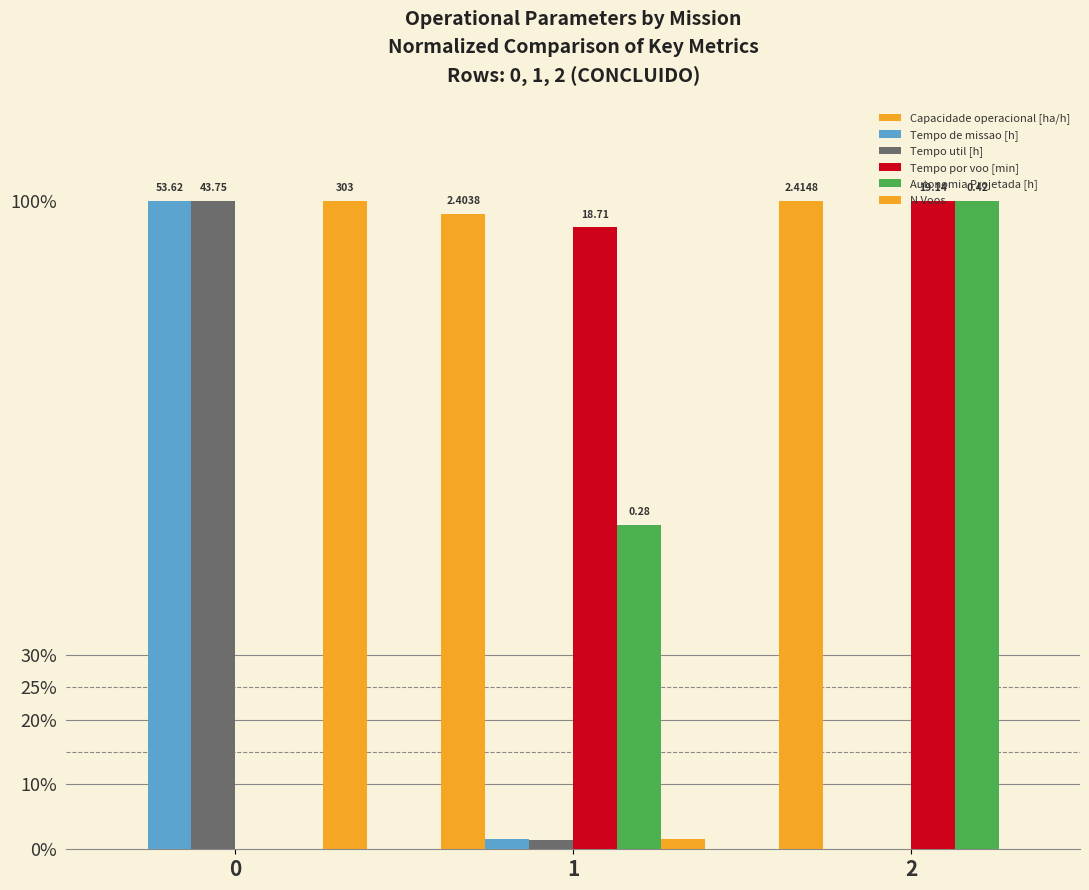

Reading left to right, extract all data points from this chart.

Capacidade operacional [ha/h]: 0=0.0	1=98.0	2=100.0
Tempo de missao [h]: 0=100.0	1=1.6	2=0.0
Tempo util [h]: 0=100.0	1=1.5	2=0.0
Tempo por voo [min]: 0=0.0	1=95.9	2=100.0
Autonomia Projetada [h]: 0=0.0	1=50.0	2=100.0
N Voos: 0=100.0	1=1.6	2=0.0